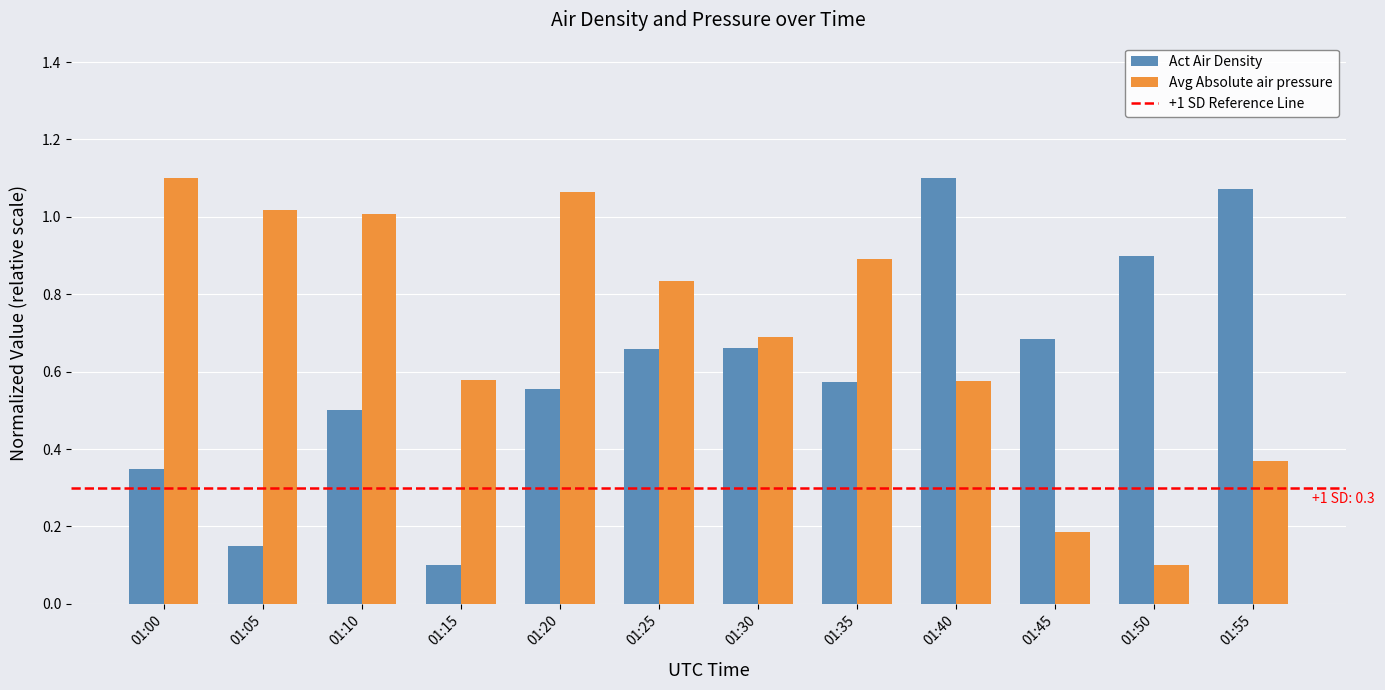

Is the value of Act Air Density at 01:50 greater than the value of Avg Absolute air pressure at 01:45?

Yes